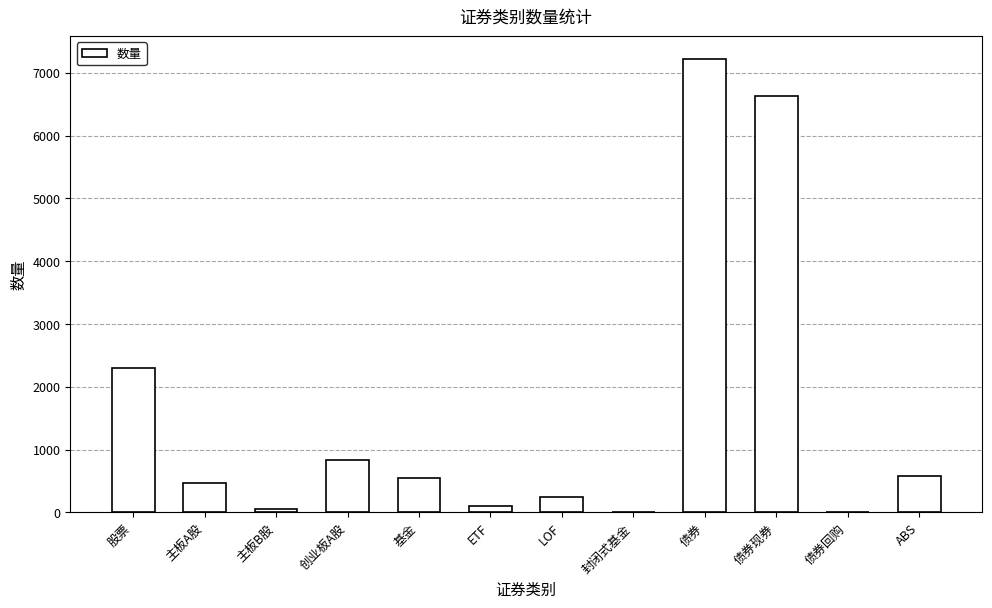

Between 股票 and ETF, which is larger?

股票